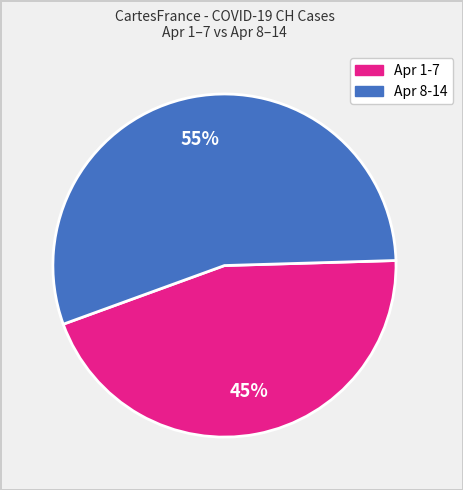

Does any single category account for the majority?

Yes